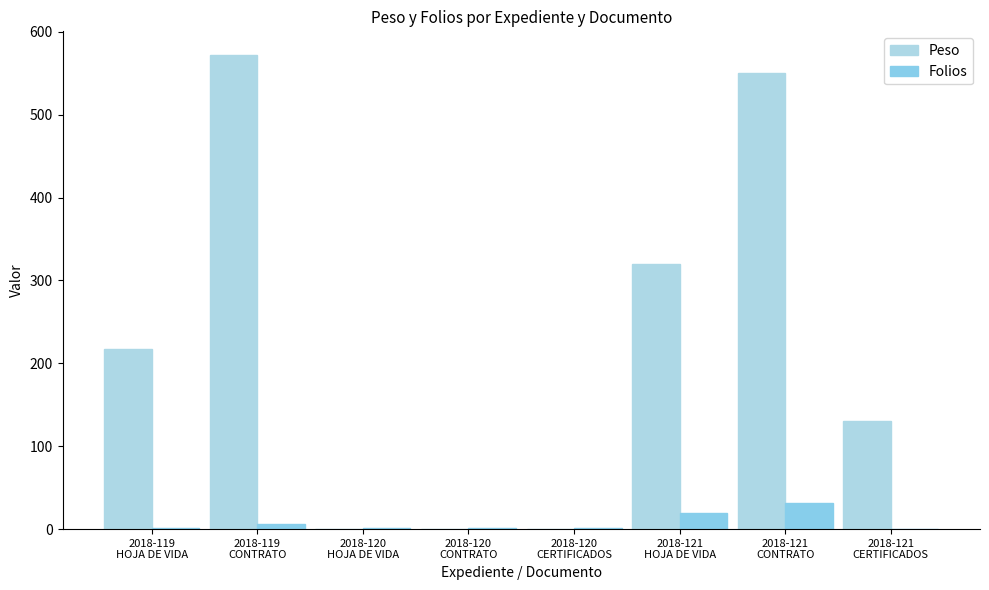

How many groups of bars are there?

8